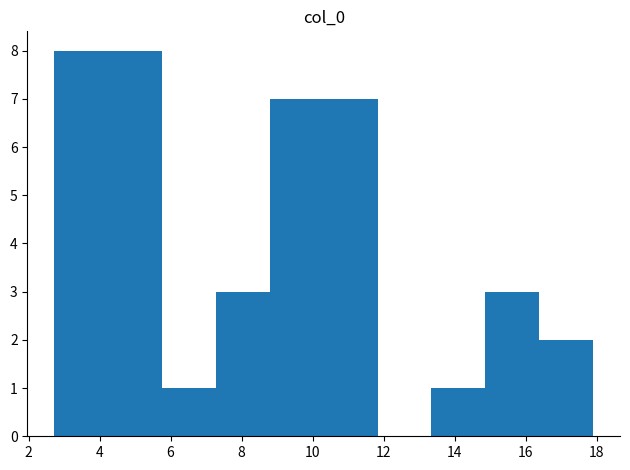

How tall is the bar that spans 5.8 to 7.2 on the x-axis? Neither the bar edges nor the heights are printed on the chart, so give them approximately, as read against the axes.

1